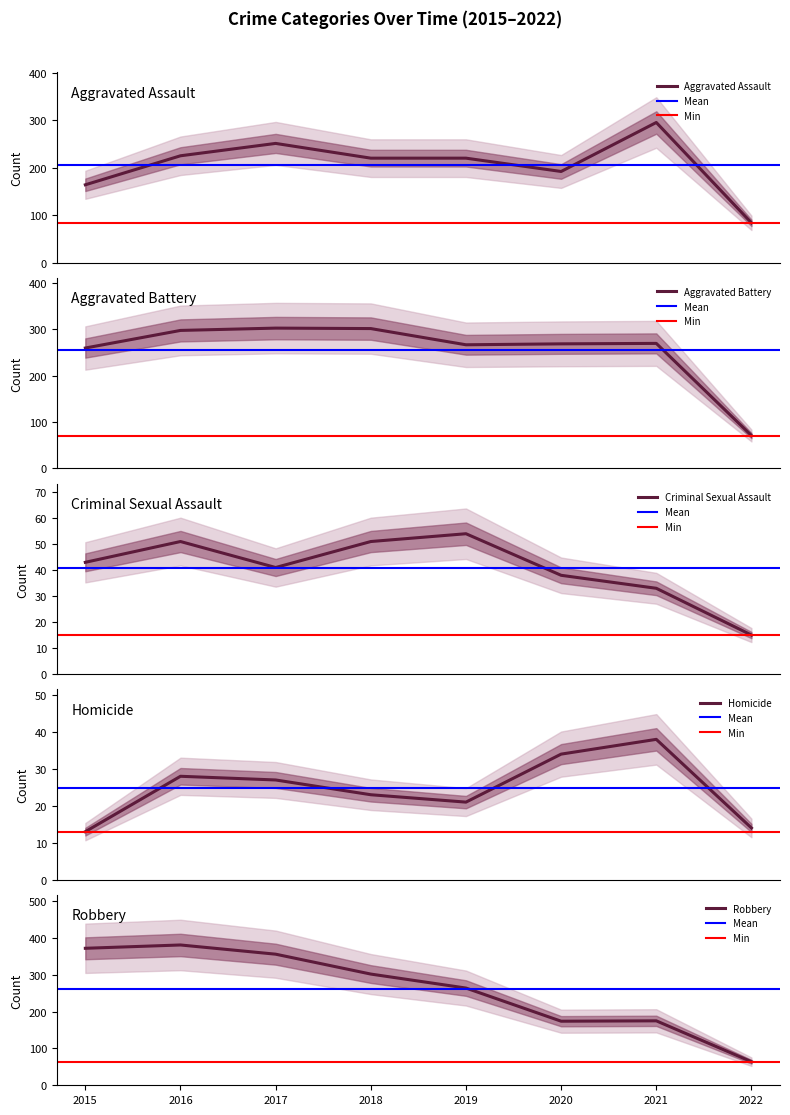

Which label corresponds to the smallest value in the chart?

2015